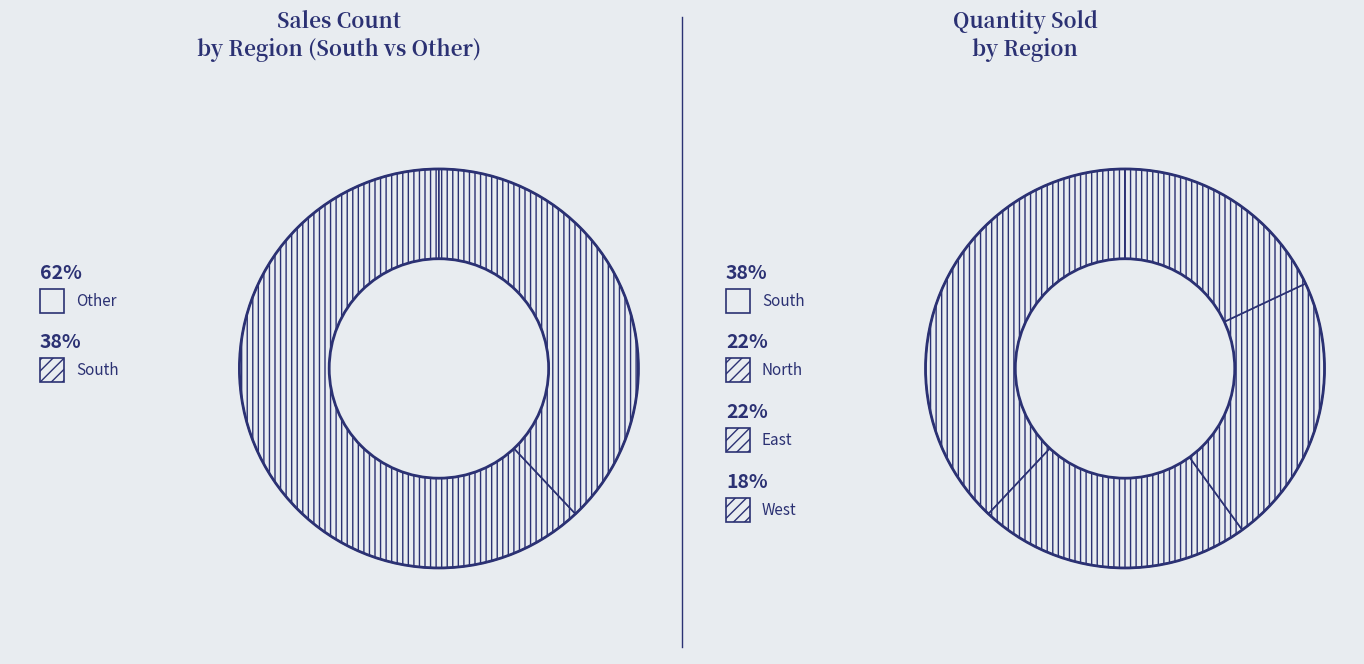

Which category has the smallest portion of the pie?

West